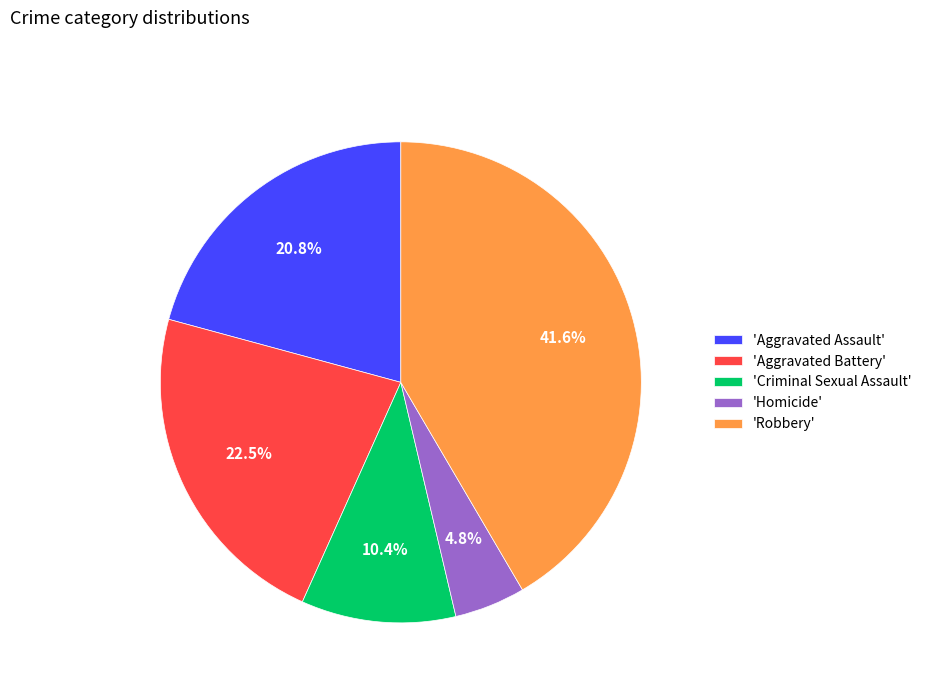

Is 'Criminal Sexual Assault' the majority of the pie?

No